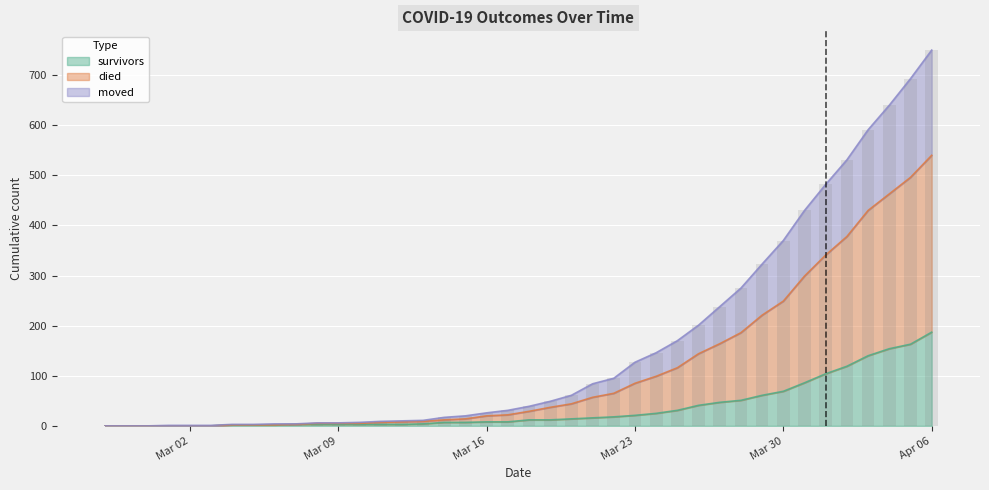

At which label does survivors reach its peak?

Apr 06